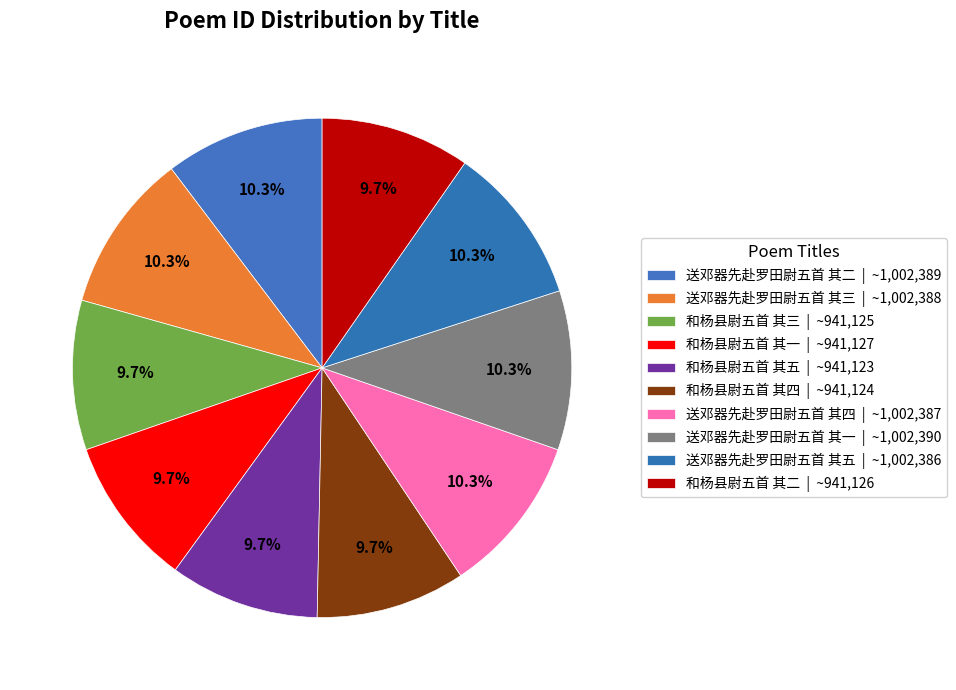

What percentage is the 和杨县尉五首 其五 slice, to the nearest percent?

10%